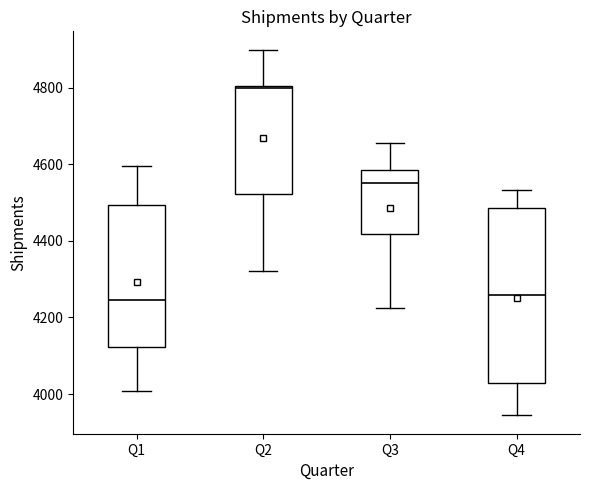

Reading left to right, read every box against the y-axis: the position of its median line, the range the box covers, and the ends of its whiskers. The values are not printed on the chart, so give them approximately, as read against the axis.

Q1: median 4240, box 4120 to 4500, whiskers 4000 to 4600
Q2: median 4800 (just below the box's upper edge), box 4520 to 4800, whiskers 4320 to 4900
Q3: median 4560, box 4420 to 4580, whiskers 4220 to 4660
Q4: median 4260, box 4040 to 4480, whiskers 3940 to 4540